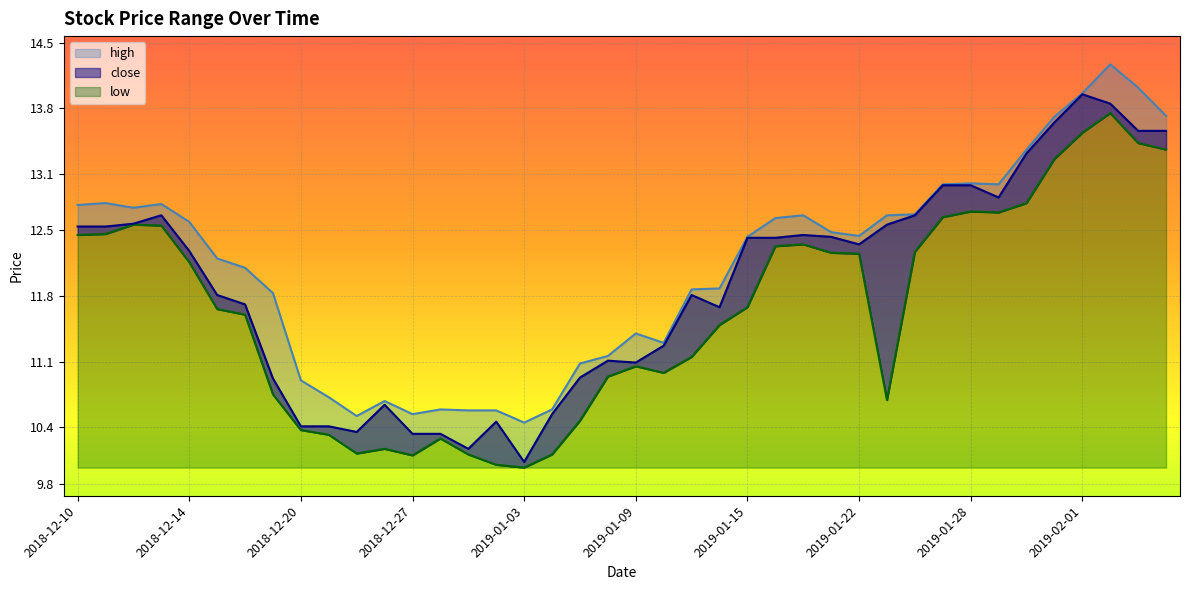

Which label corresponds to the smallest value in the chart?

2019-01-03